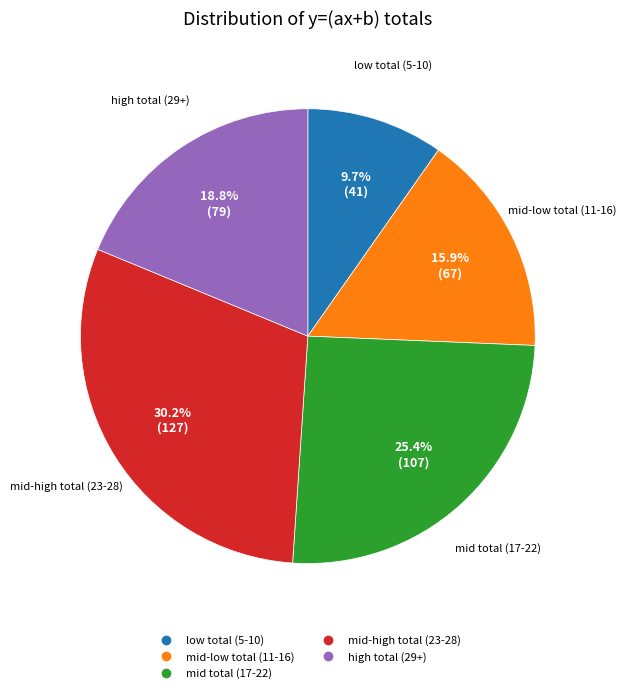

Count the number of slices in the pie.

5